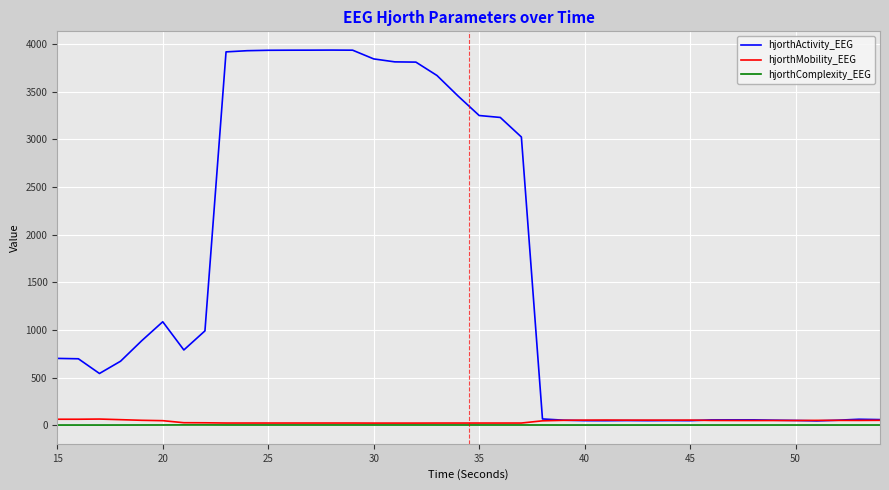

Which series has the largest range (max minus min)?

hjorthActivity_EEG